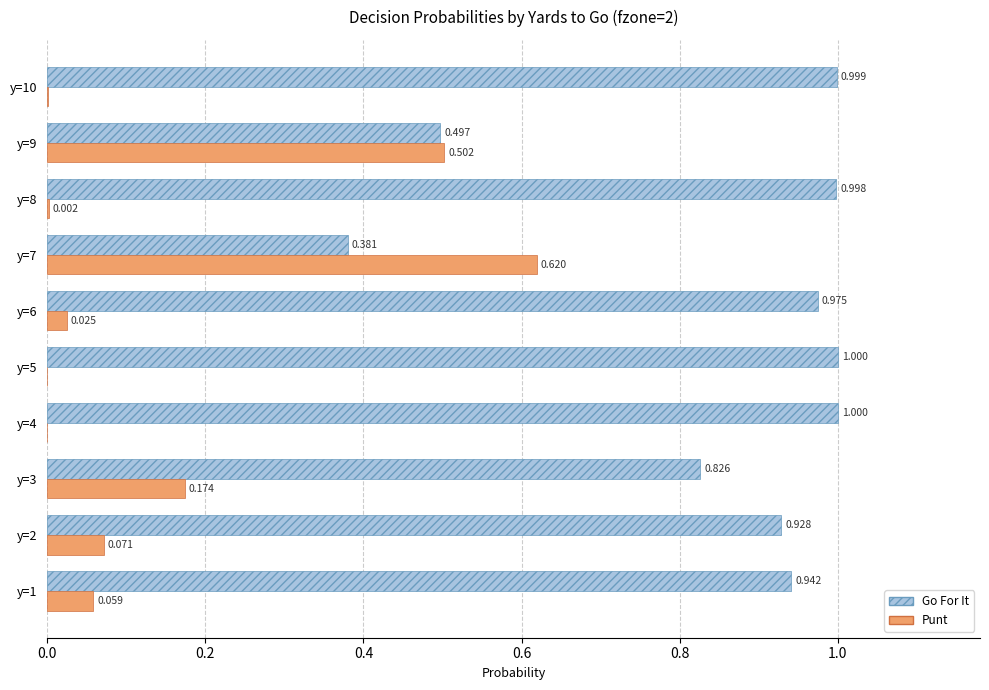

Is the value of Go For It at y=6 greater than the value of Punt at y=7?

Yes